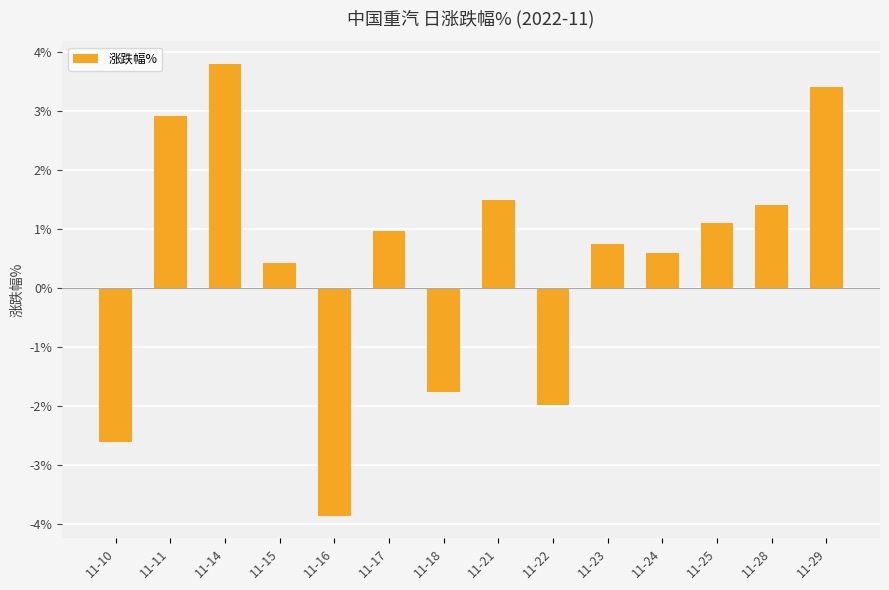

How many bars are there in total?

14